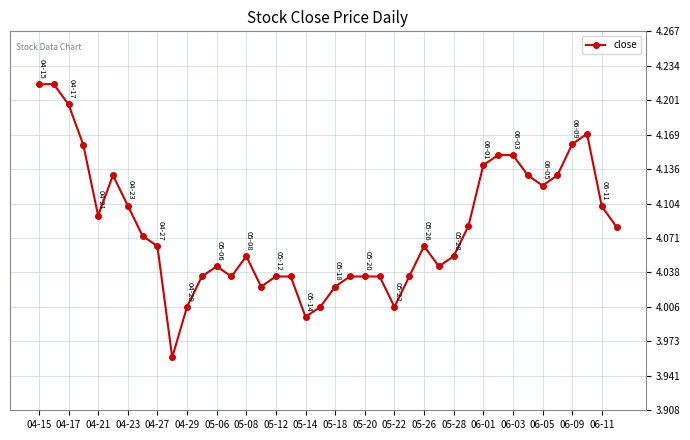

True or false: there are more than 1 points higher than both neighbors.

True